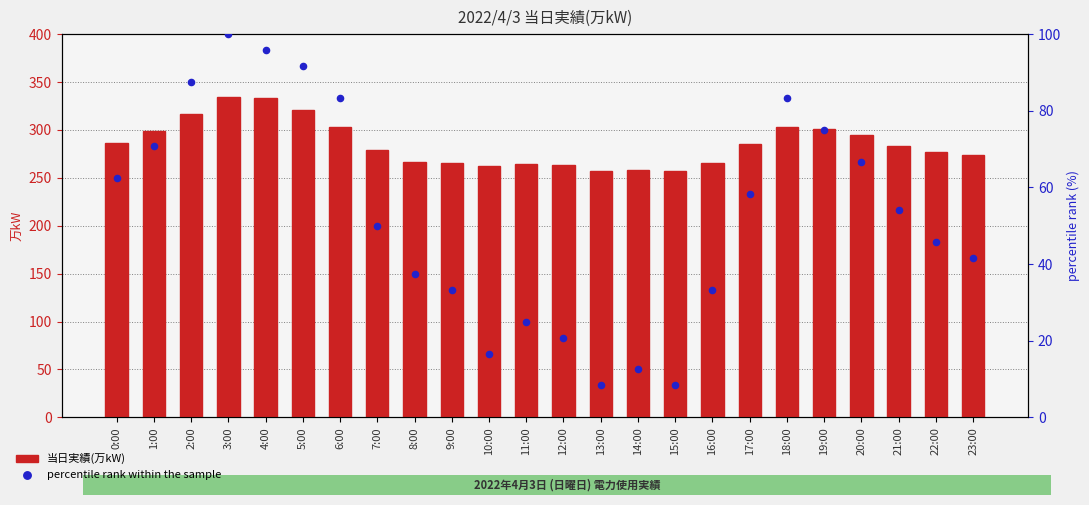

Which series has the largest total across all categories?

当日実績(万kW)